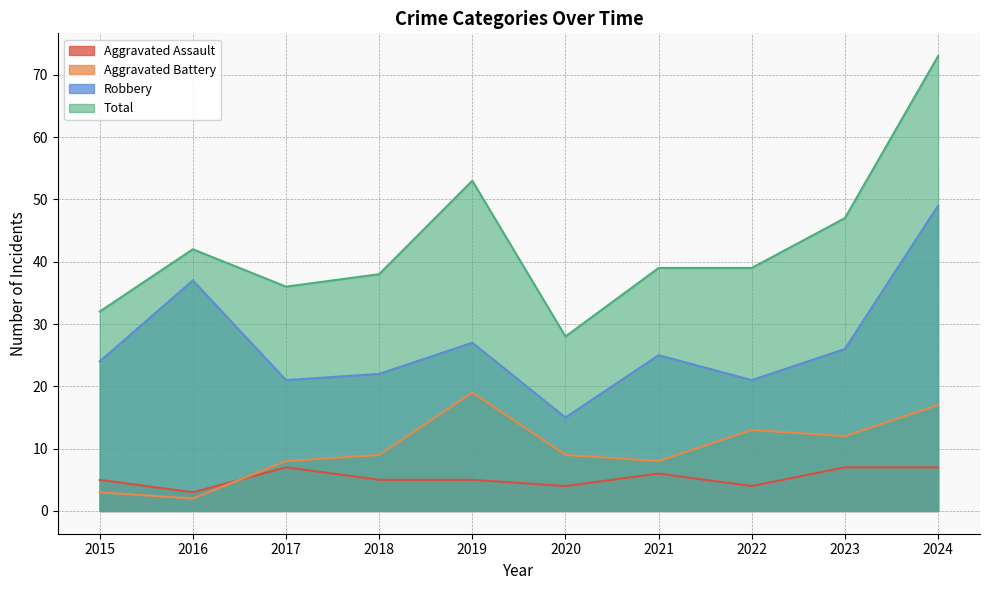

True or false: Aggravated Assault has a value of 5 at 2018.

True